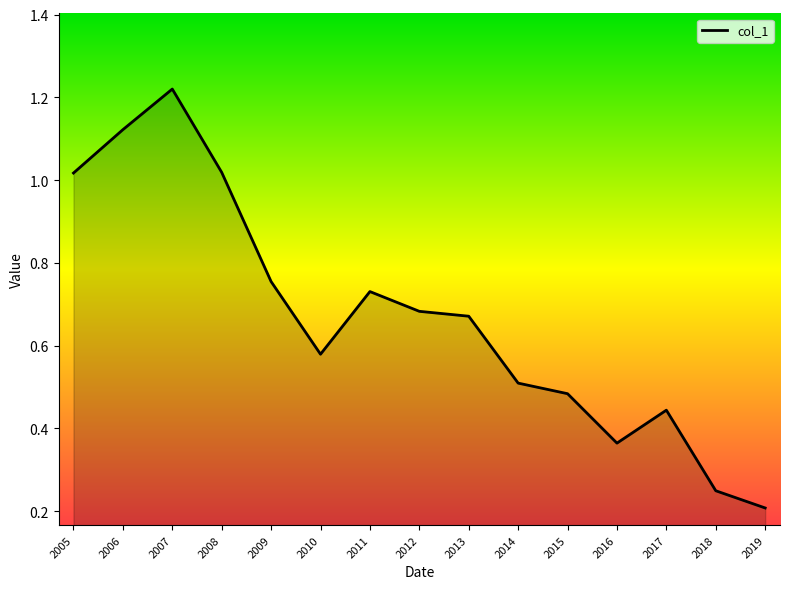

Between 2017 and 2015, which is larger?

2015